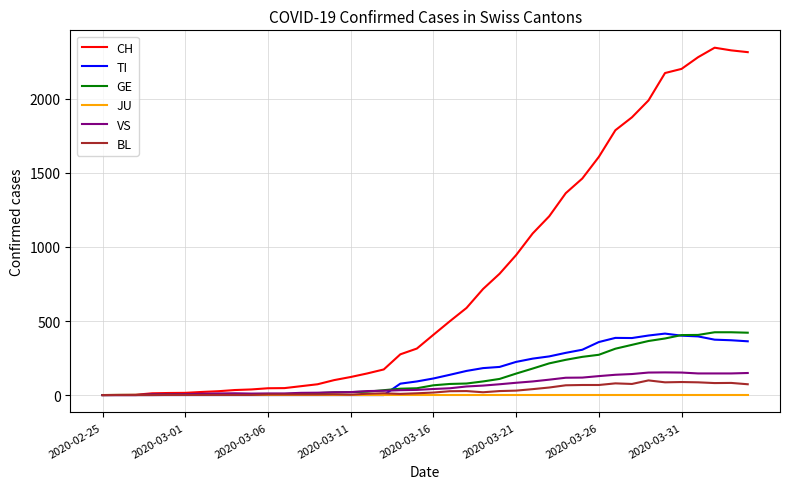

Which series has the largest range (max minus min)?

CH